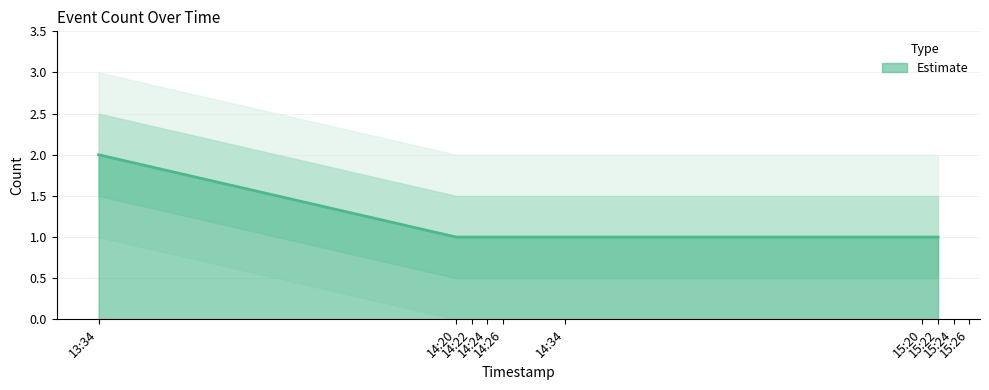

Which has a higher value, 13:34 or 14:24?

13:34